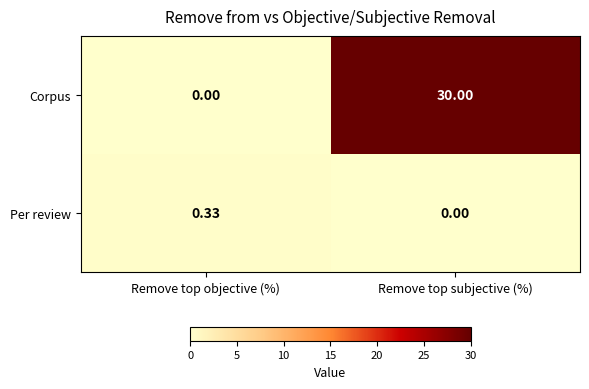

Rank the series by their maximum value, from highest to lowest.

Corpus, Per review